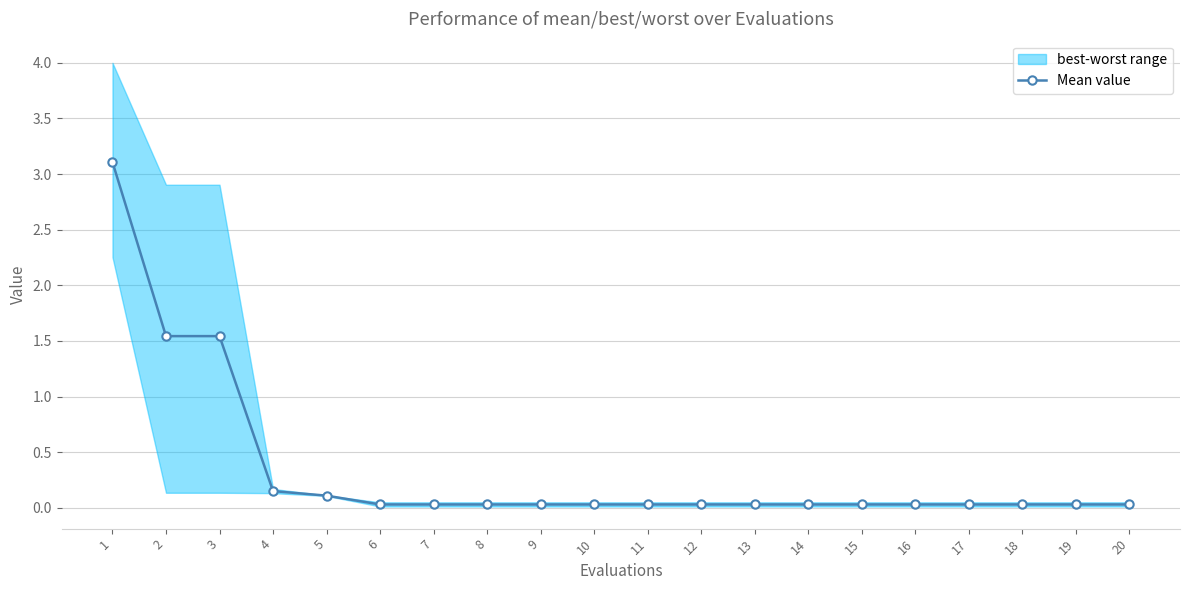

Reading left to right, transcribe all the data shown in this chart.

3.1	1.5	1.5	0.2	0.1	0.0	0.0	0.0	0.0	0.0	0.0	0.0	0.0	0.0	0.0	0.0	0.0	0.0	0.0	0.0